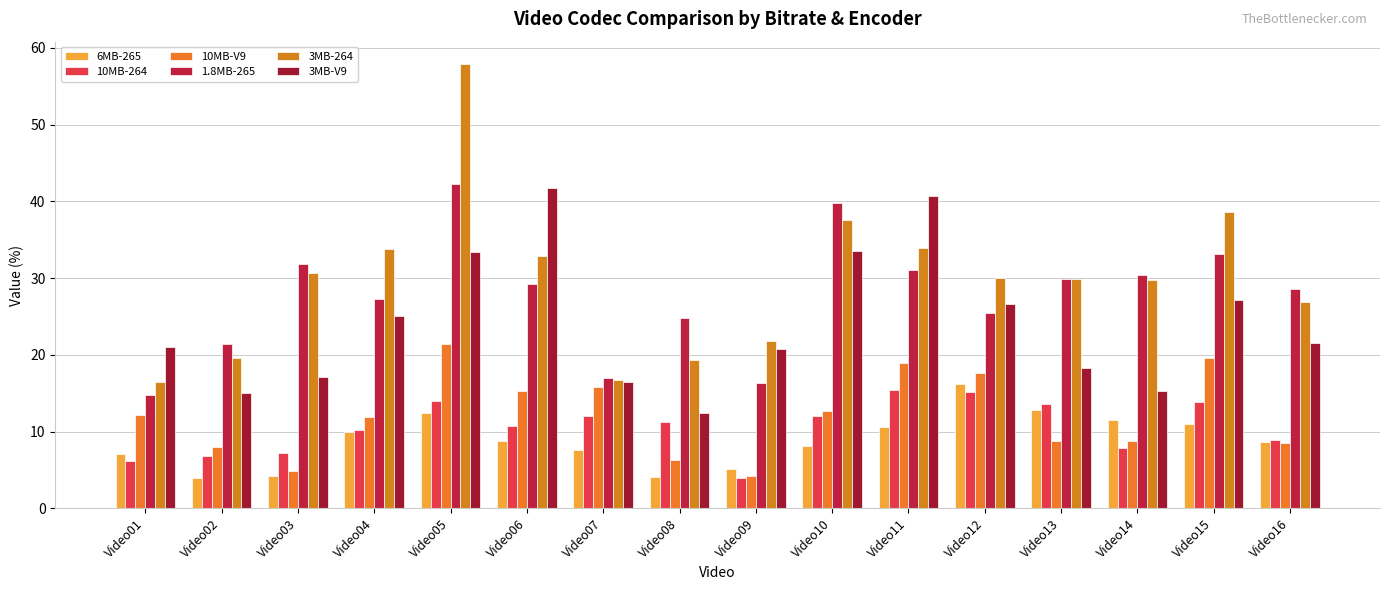

What is the difference between the highest and lowest values at Video10?

31.6